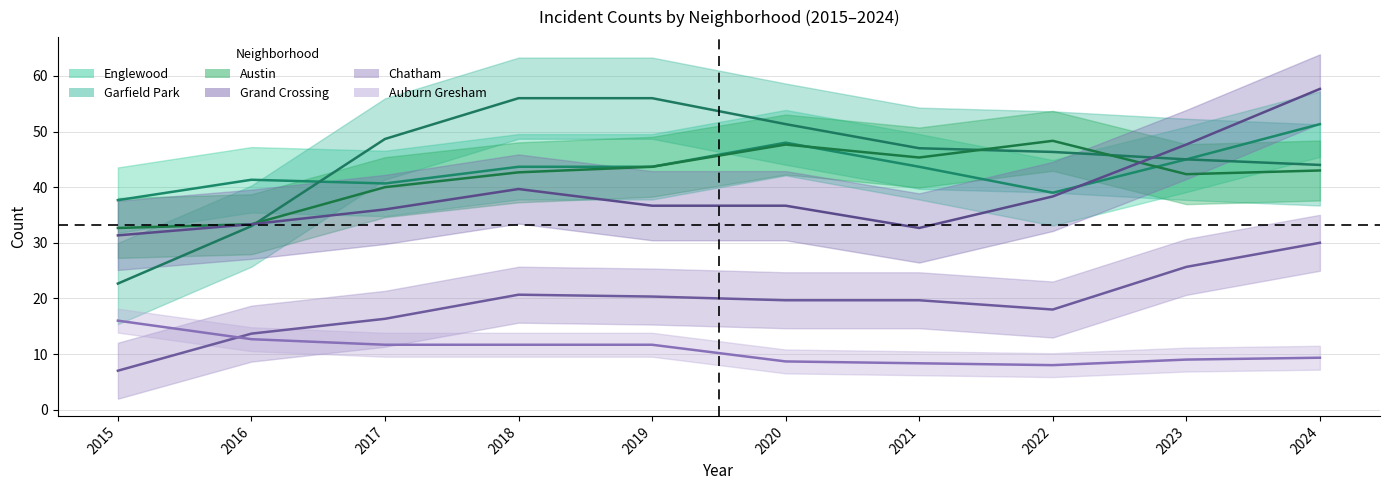

How many data points does each series have?

10